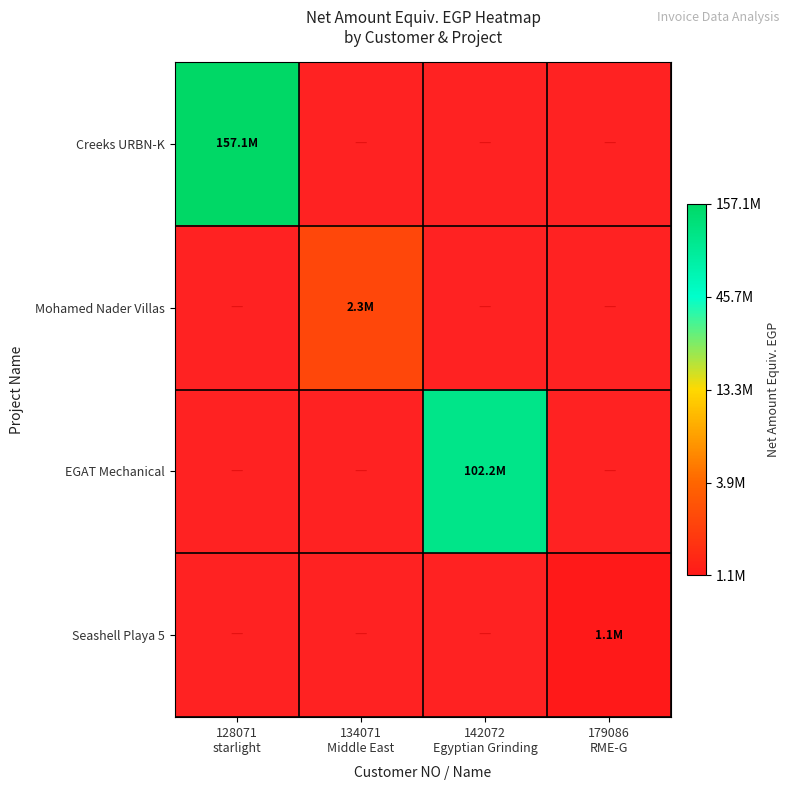

Which label corresponds to the largest value in the chart?

128071
starlight